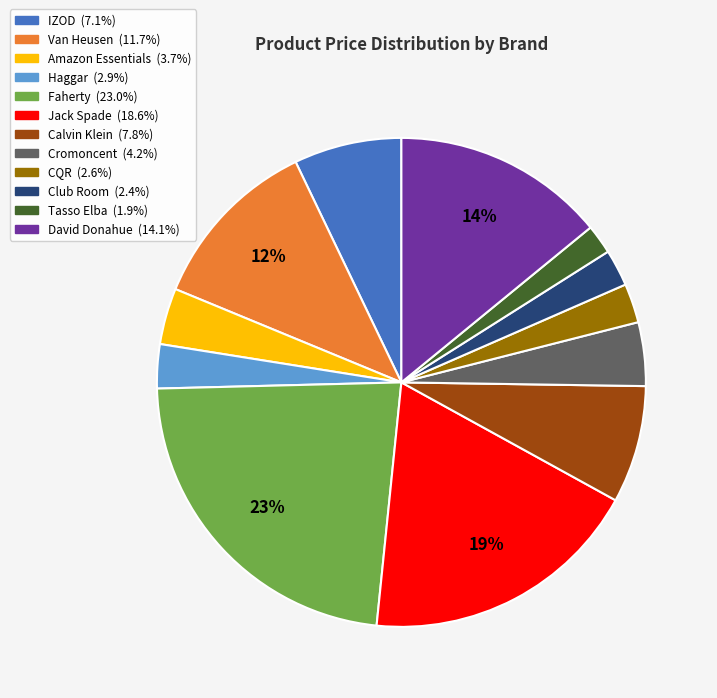

Does Van Heusen represent more than half of the total?

No